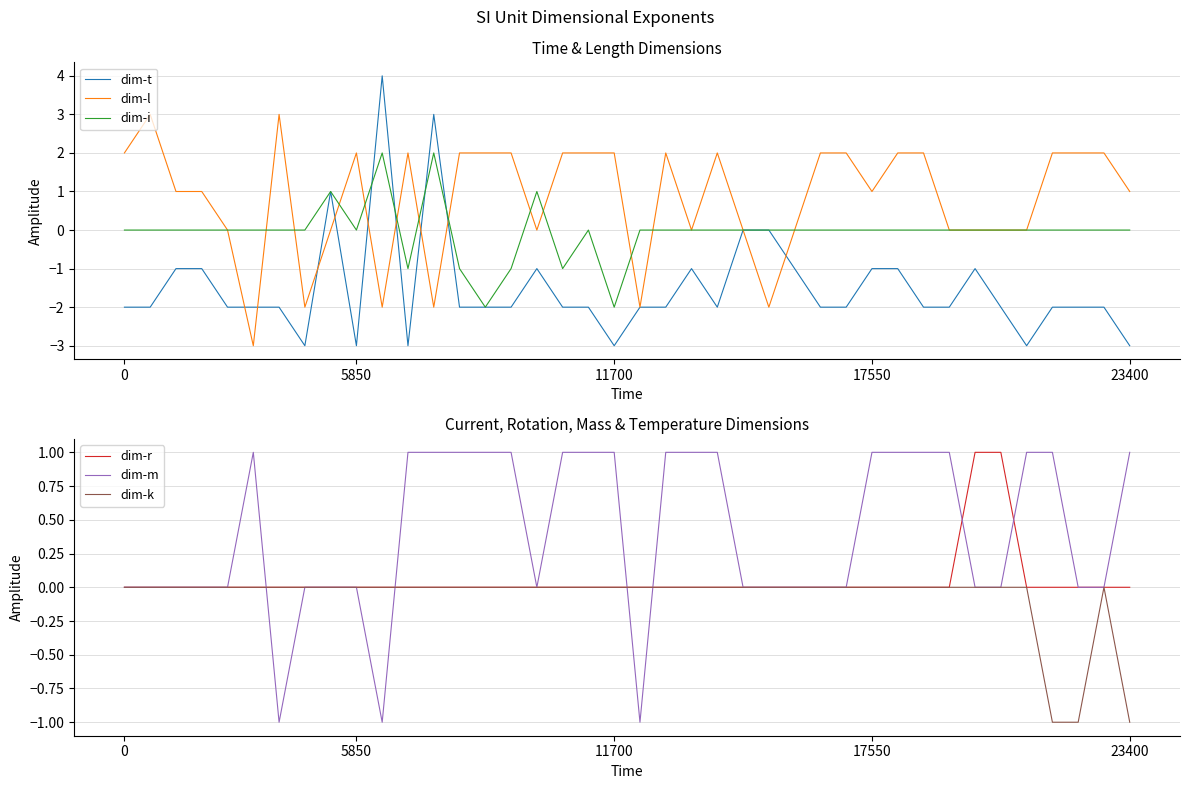

How many interior local valleys does the dim-m series have?

4